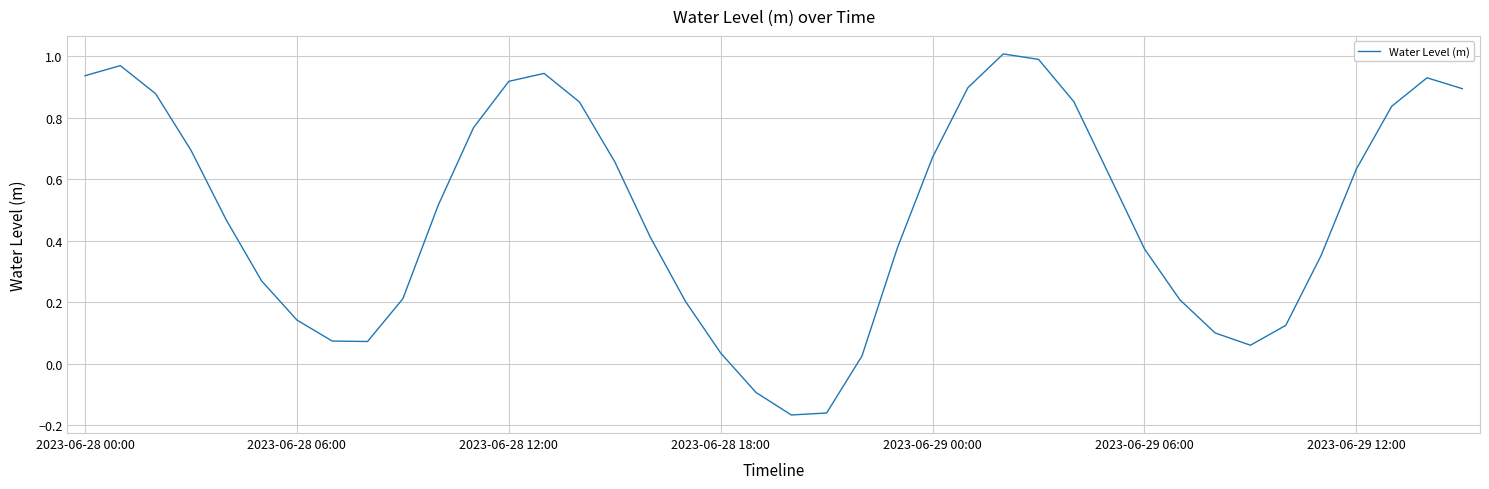

Is this an area chart (filled region under the line)?

No